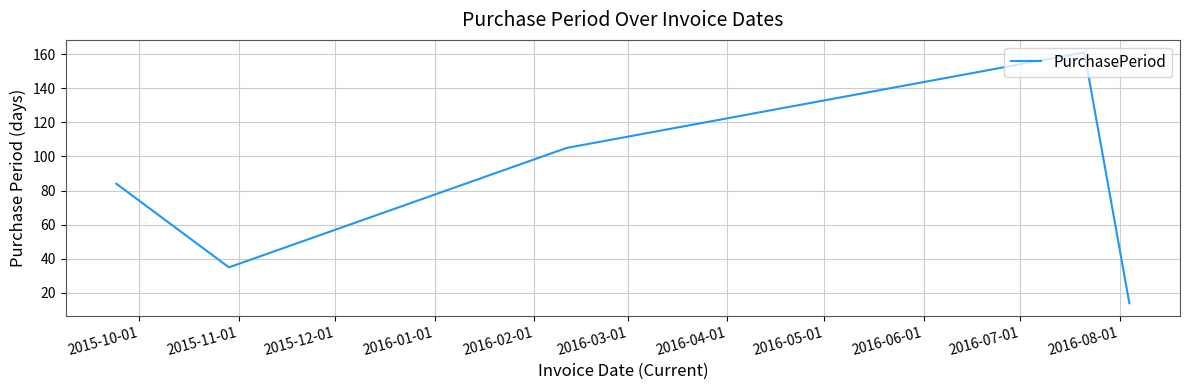

True or false: there are more than 0 points higher than both neighbors.

True